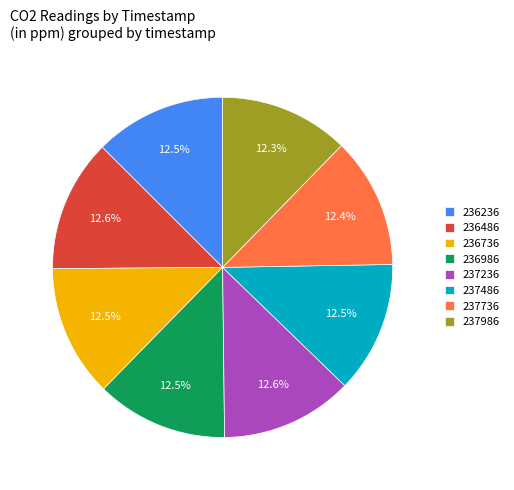

Does 236486 represent more than half of the total?

No